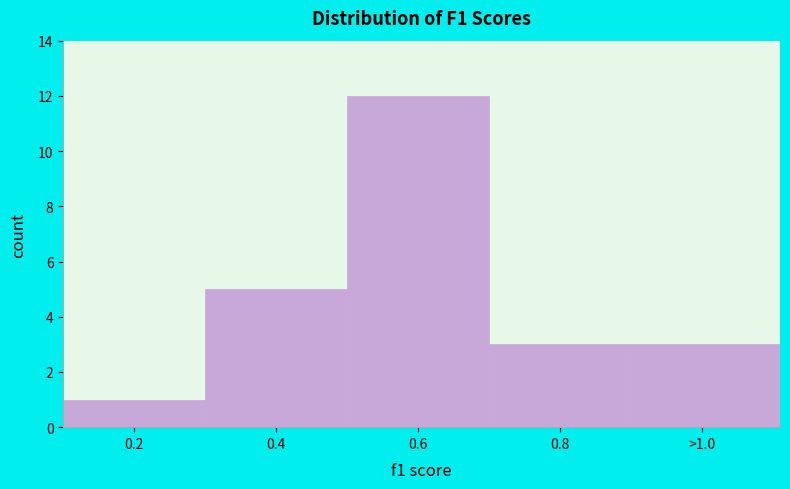

Reading left to right, transcribe all the data shown in this chart.

1	5	12	3	3